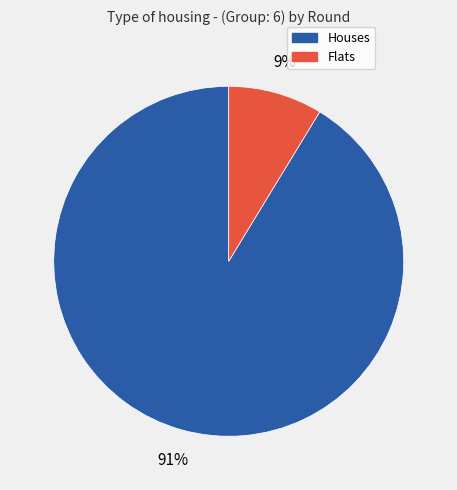

Combined, do Flats and Houses account for over 50%?

Yes